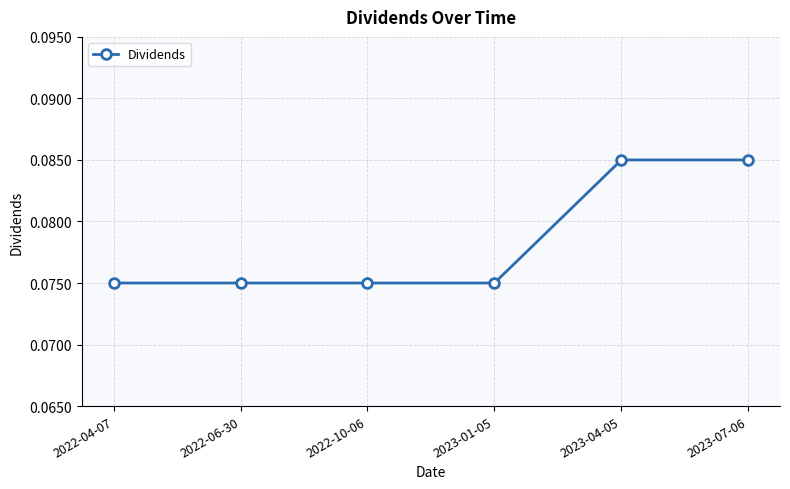

How many values are between 0 and 1?

6